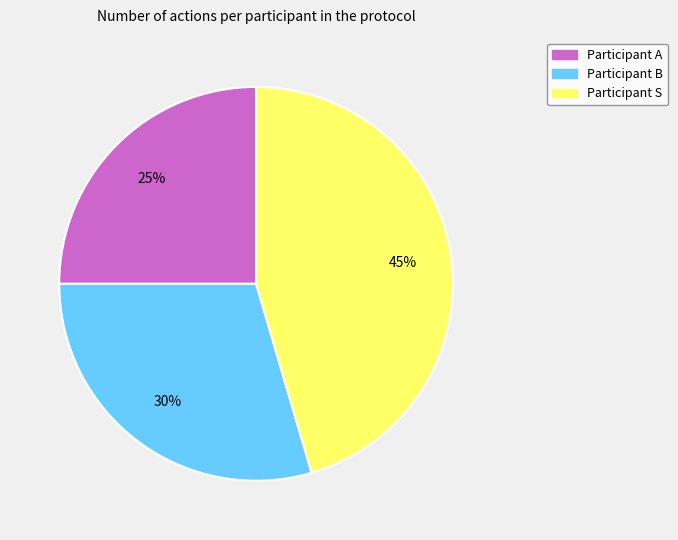

Is there a majority slice in this chart?

No